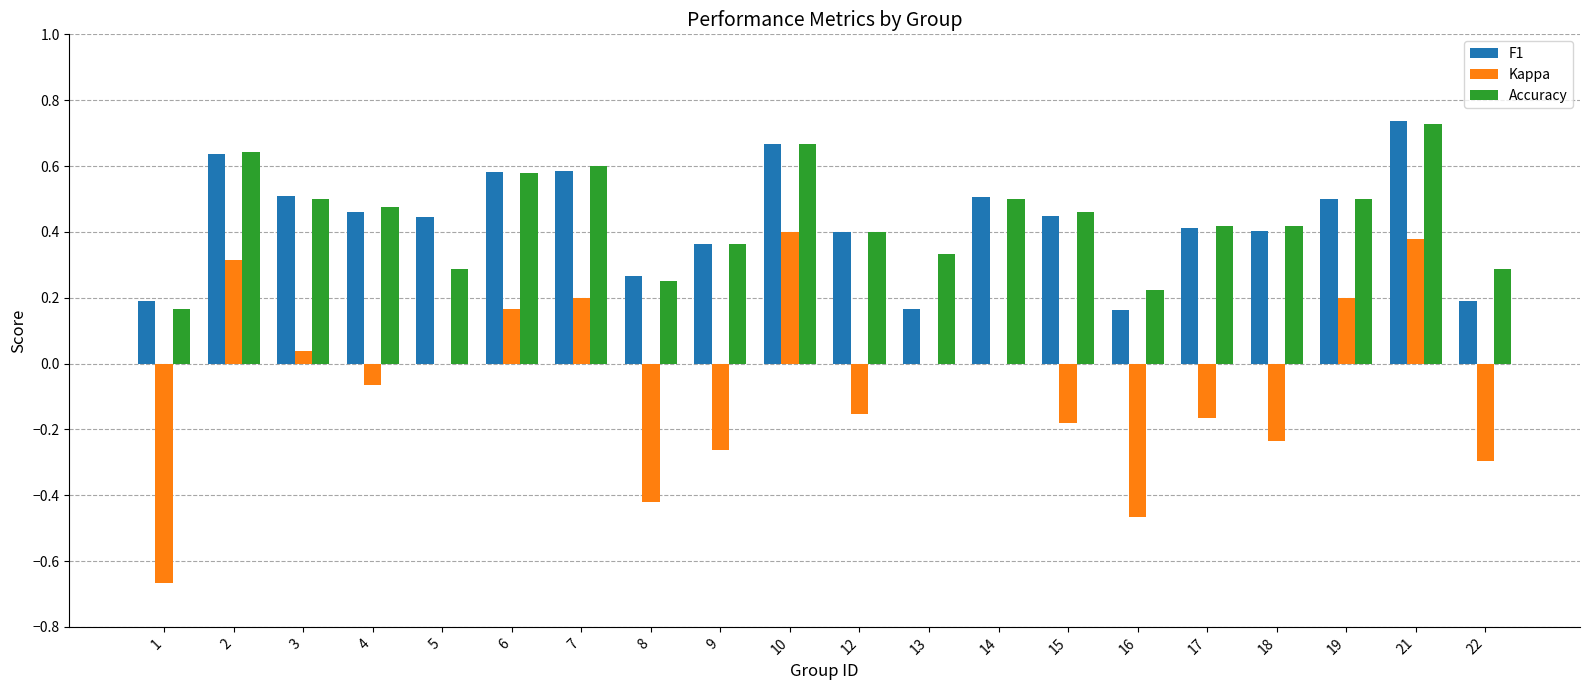

Which category has the highest value in the Accuracy series?

21